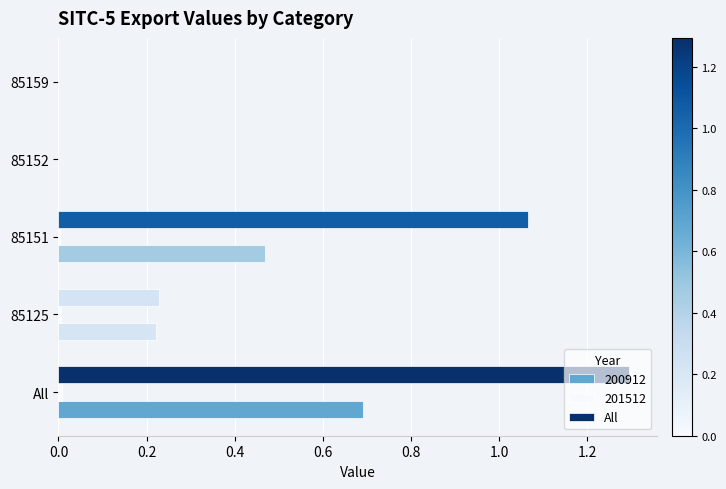

How many categories are shown in the chart?

5